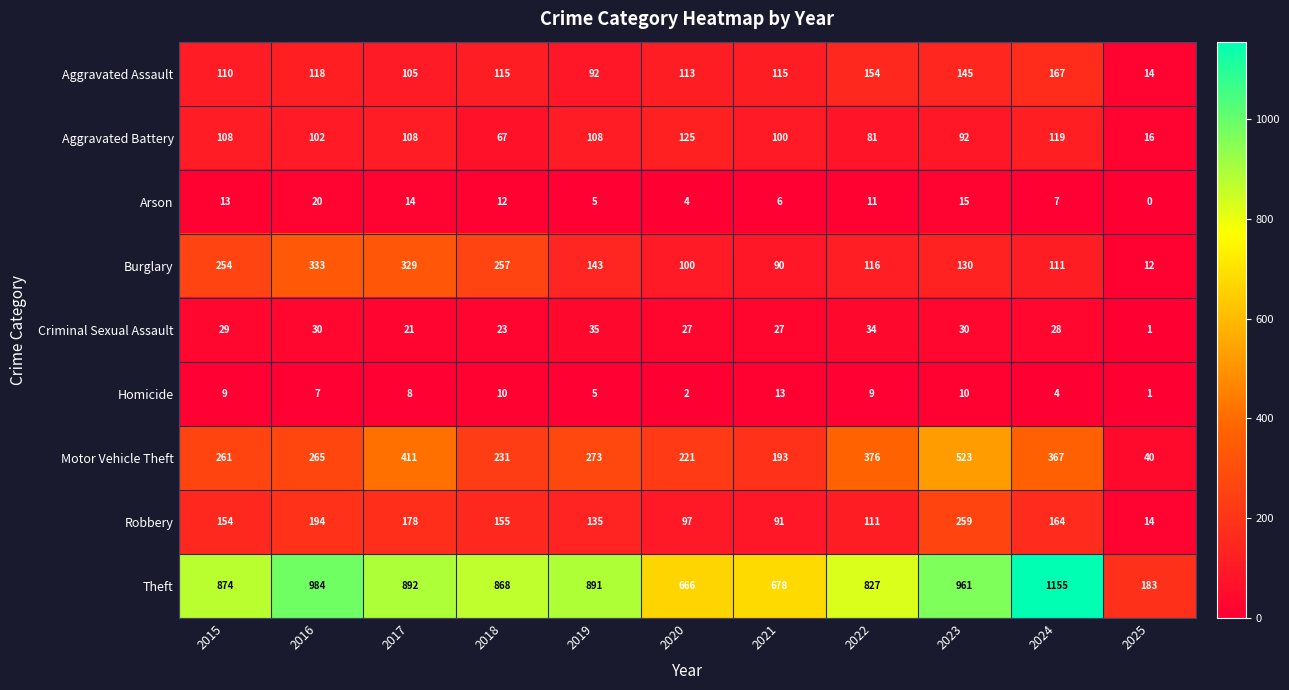

Which series has the largest total across all categories?

Theft